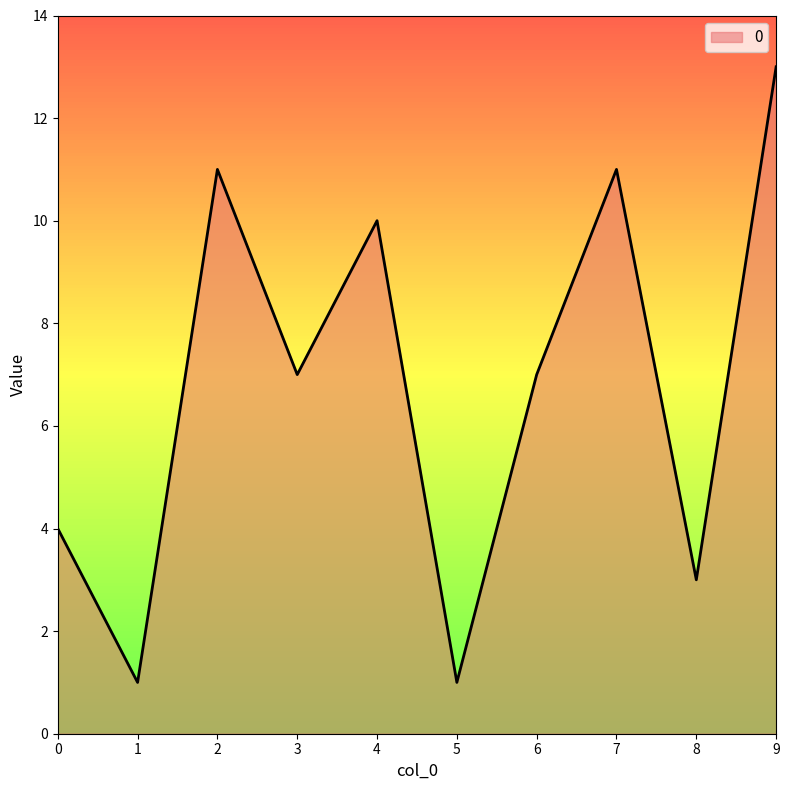

At which category does the data reach its first local peak?

2